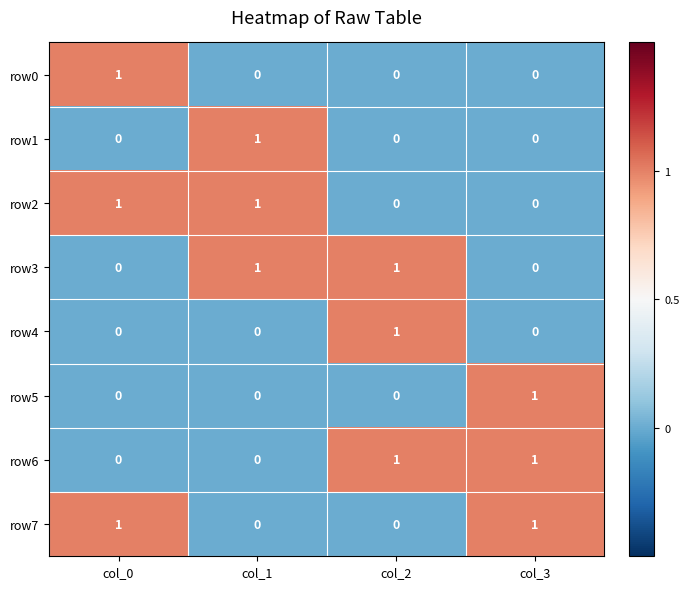

At which label does row1 reach its peak?

col_1